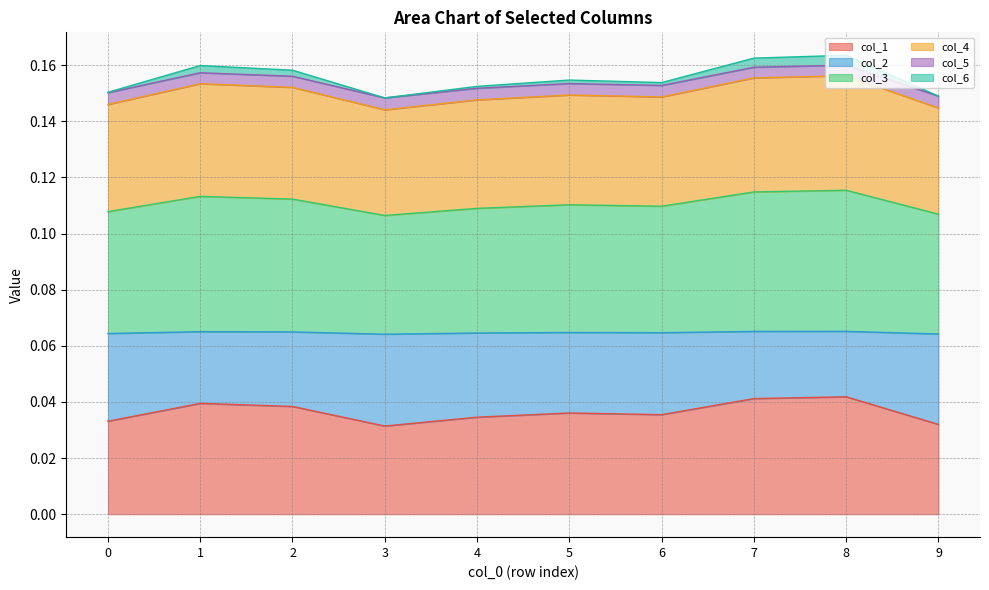

In col_1, how many points are lower than both neighbors (excluding endpoints)?

2